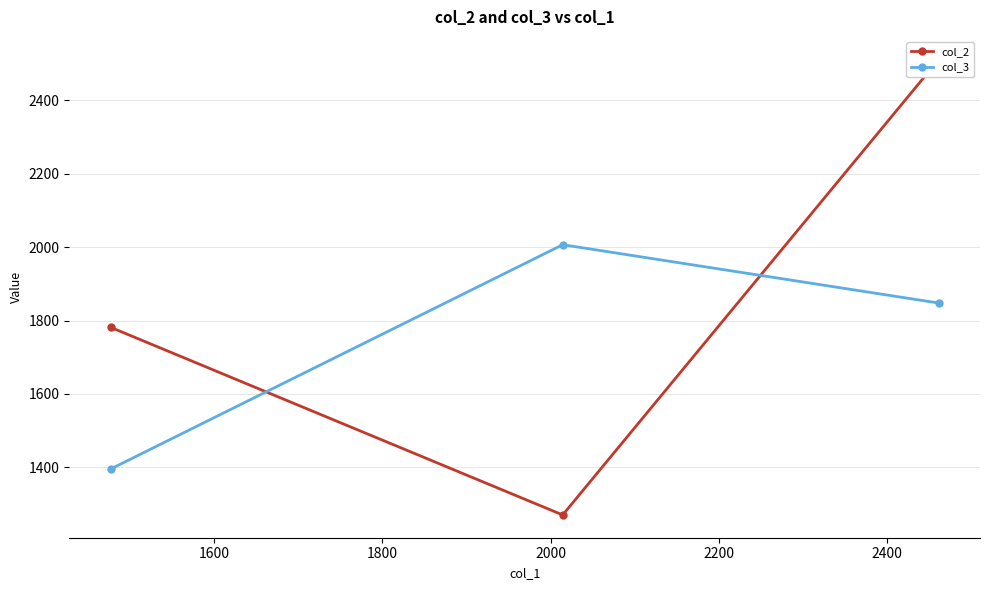

What are all the series names shown in the legend?

col_2, col_3